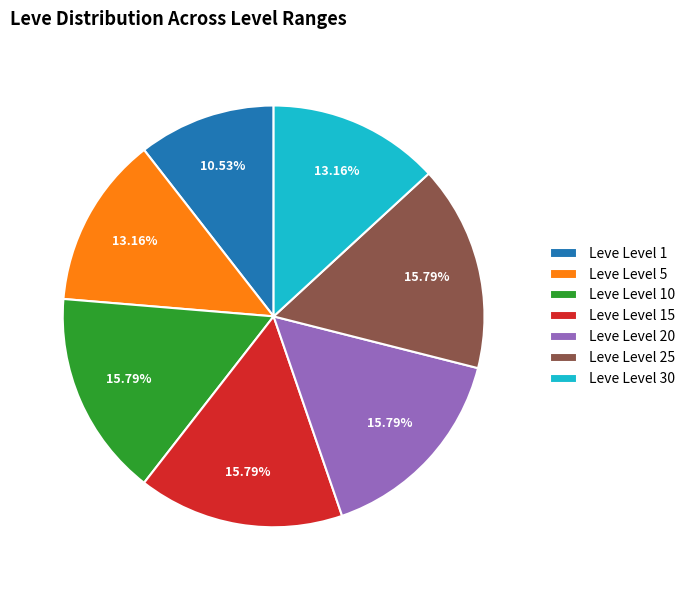

Between Leve Level 30 and Leve Level 1, which is larger?

Leve Level 30